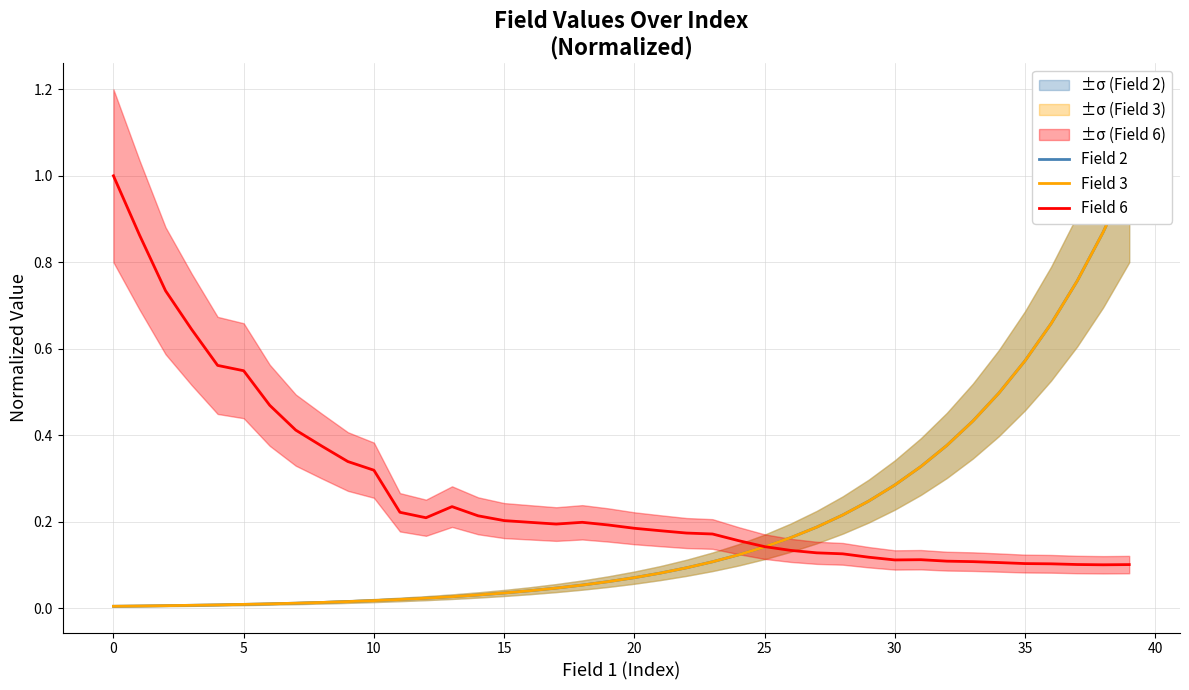

Which series has the widest spread of values?

Field 2